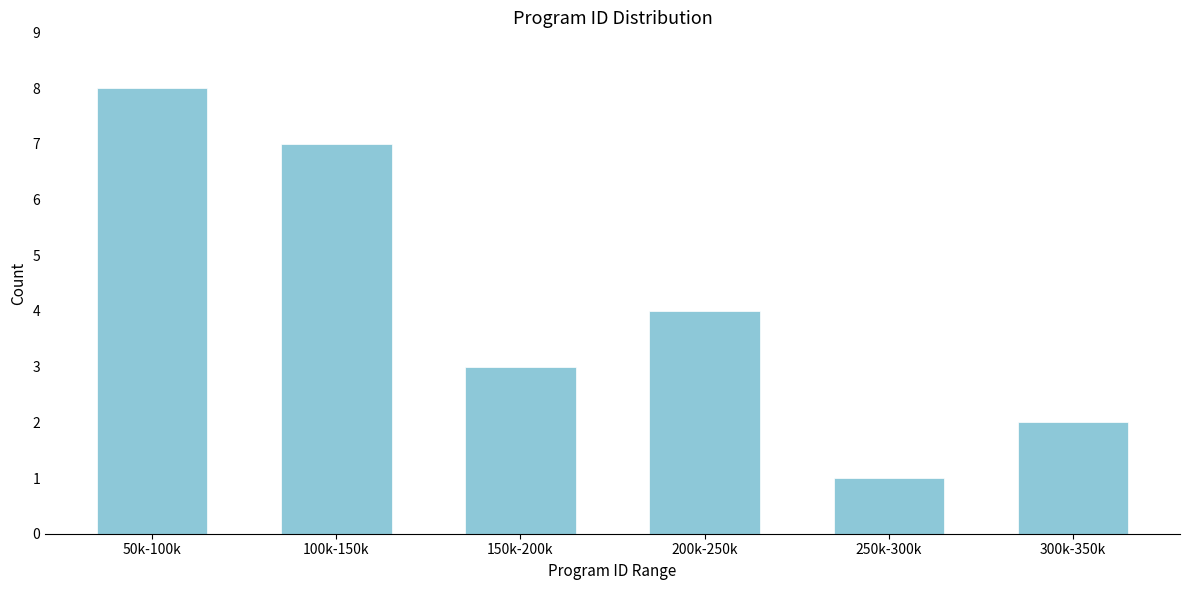

Reading right to left, list all the values displayed in this chart.

2	1	4	3	7	8